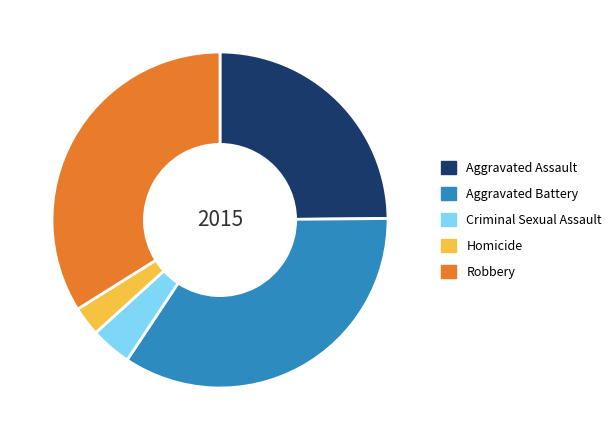

Which has a higher value, Homicide or Criminal Sexual Assault?

Criminal Sexual Assault